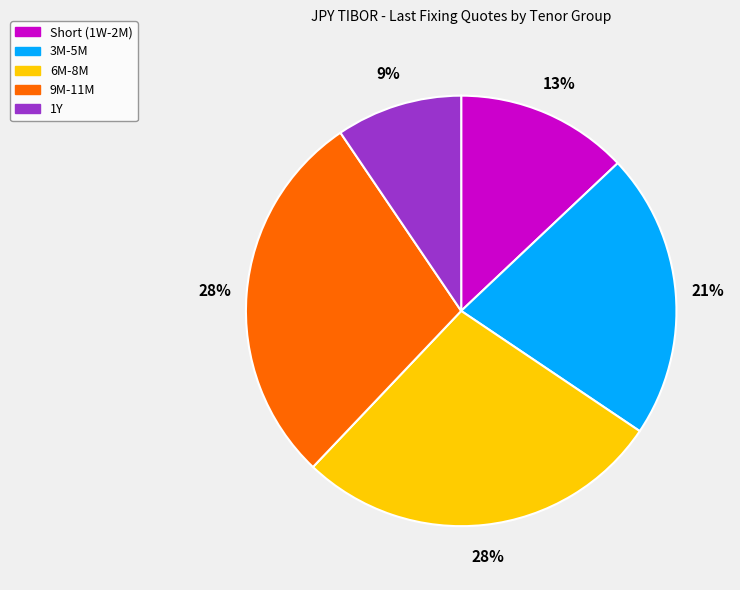

What percentage is the 9M-11M slice, to the nearest percent?

28%